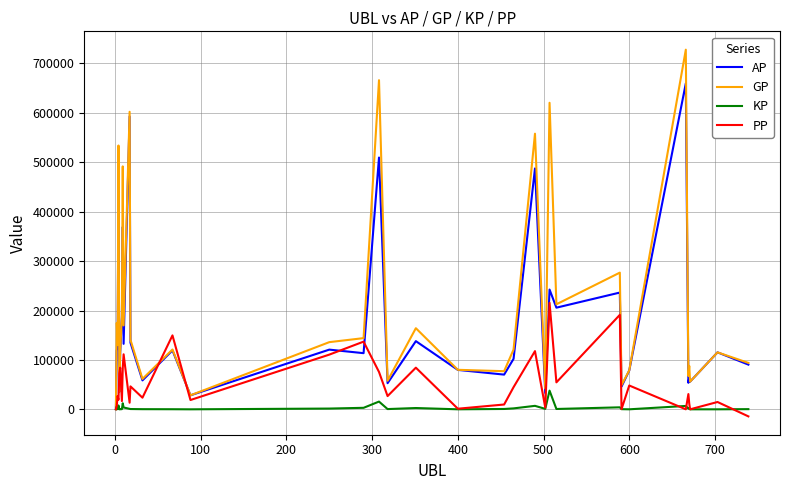

What is the difference between the second highest and second lowest values in the PP series?

191220.0